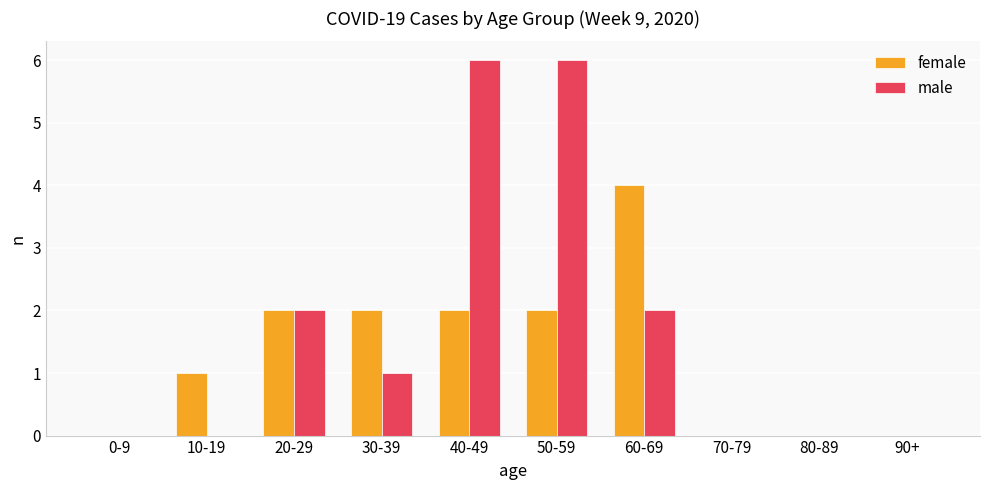

The value of female at 60-69 is 4. True or false?

True